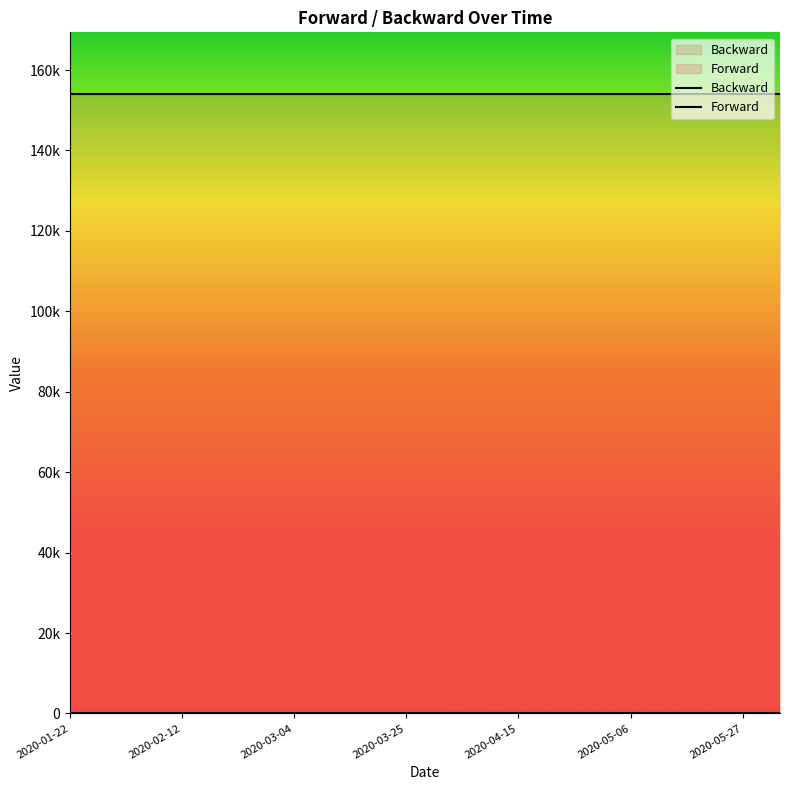

At which label does Backward reach its peak?

2020-01-22